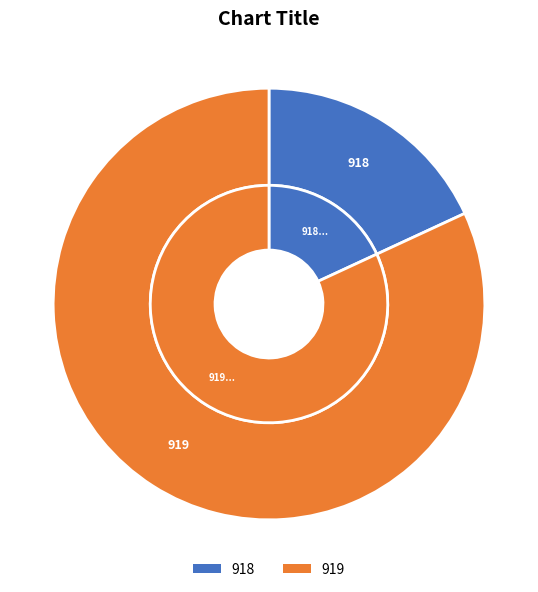

To the nearest percent, what is the difference between the 918 and 919 slice percentages?

64%